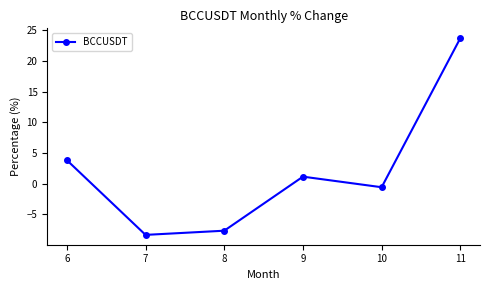

Is it true that the value at 8 is -3.7?

False